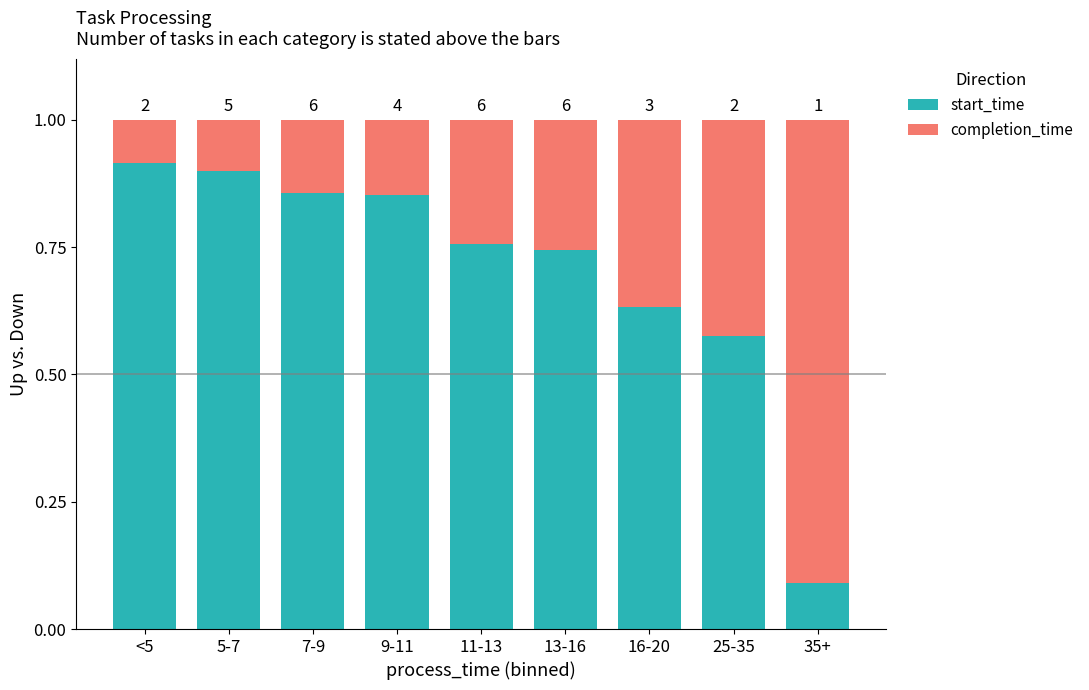

Does the chart contain any negative values?

No